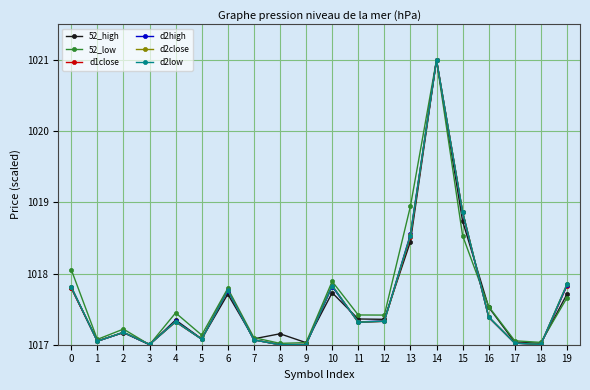

How many series are shown in this chart?

6